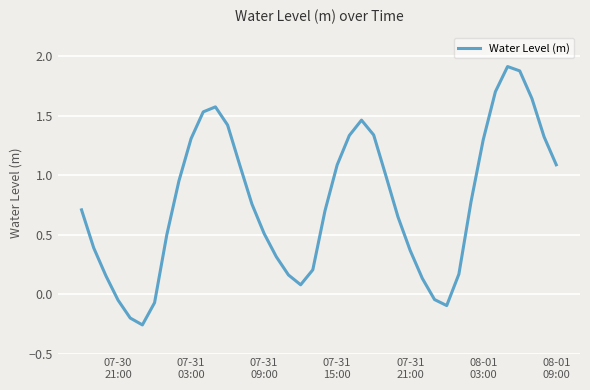

What is the maximum value shown in the chart?

1.9